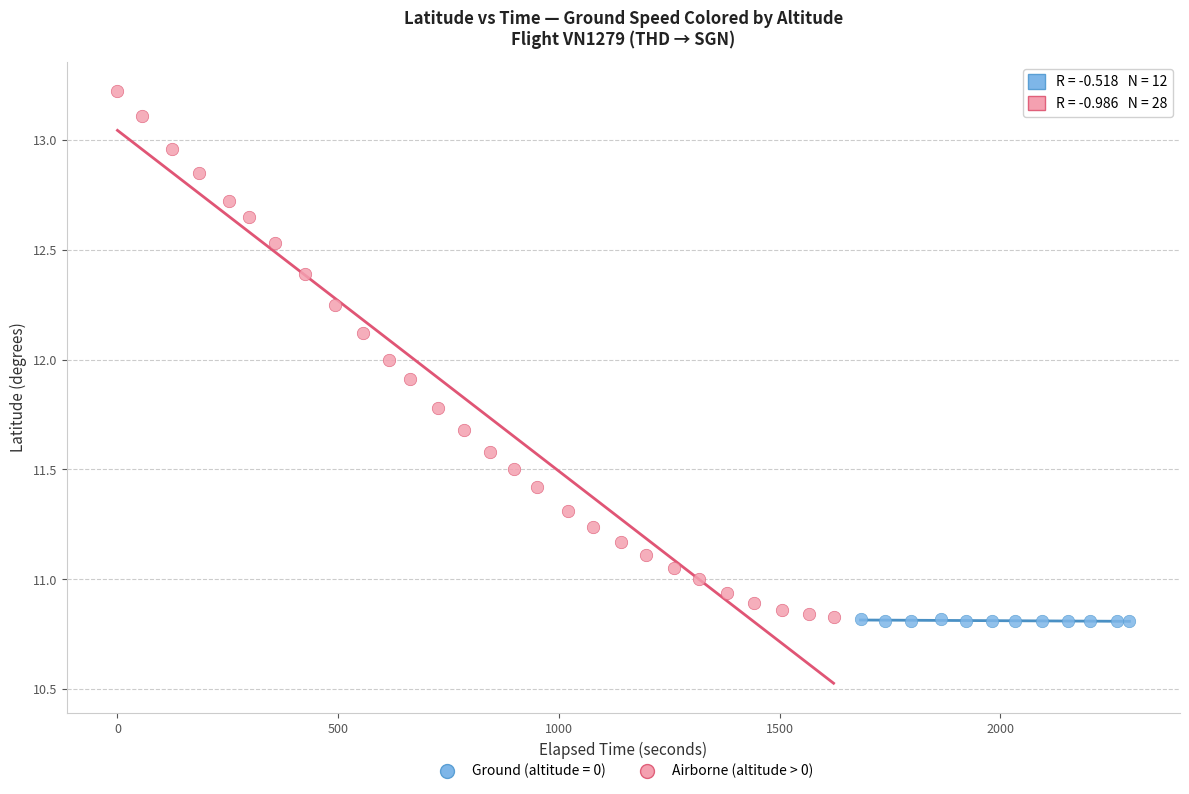

Which series contains the highest Y value?

Airborne (altitude > 0)